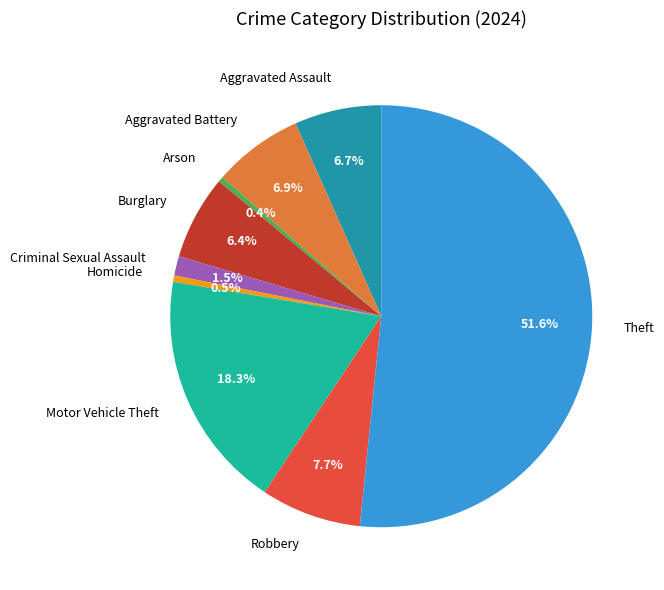

Count the number of slices in the pie.

9